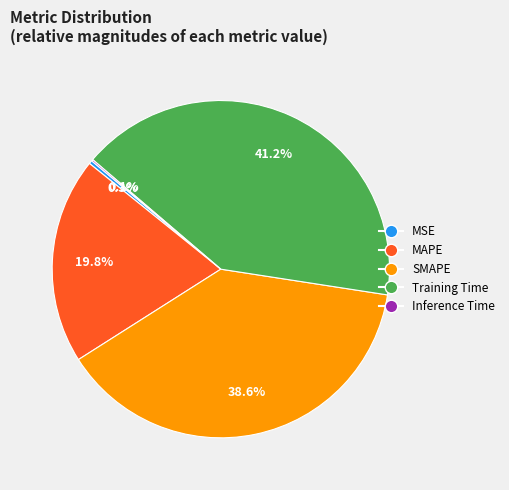

Is it true that Training Time is 54% of the pie?

False